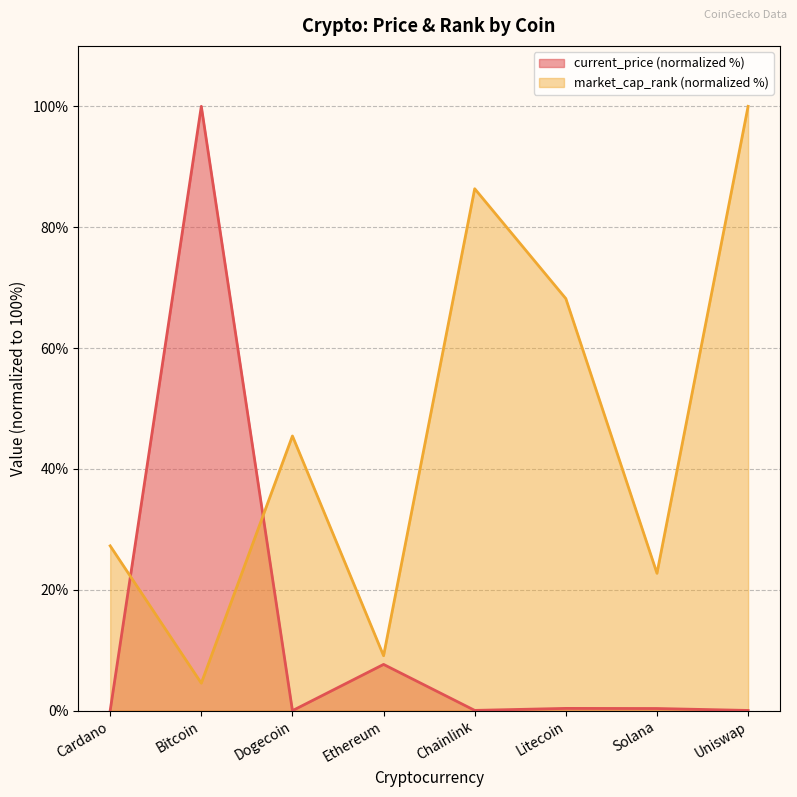

What is the average value of the current_price series?

13.6